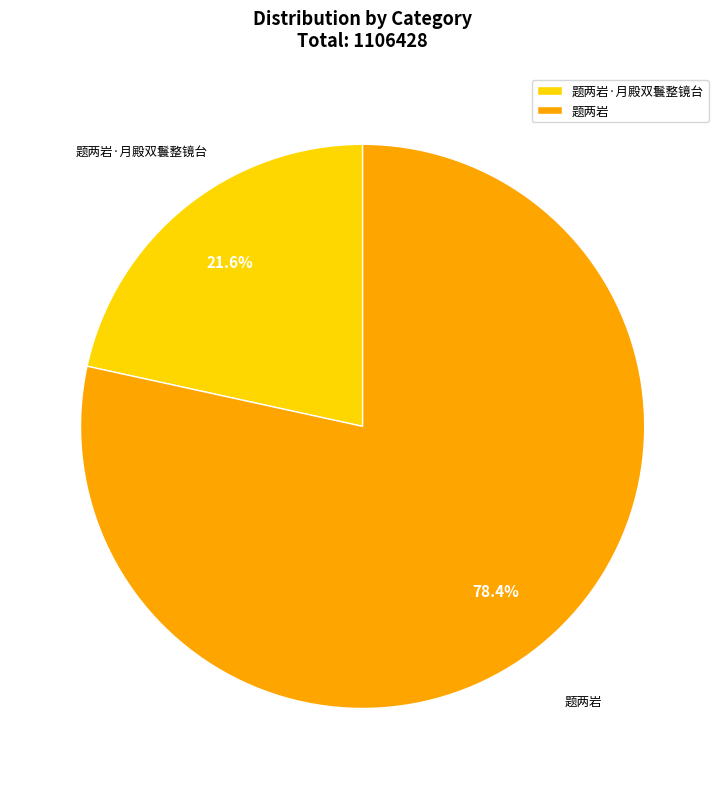

Rank the categories by value from highest to lowest.

题两岩, 题两岩·月殿双鬟整镜台